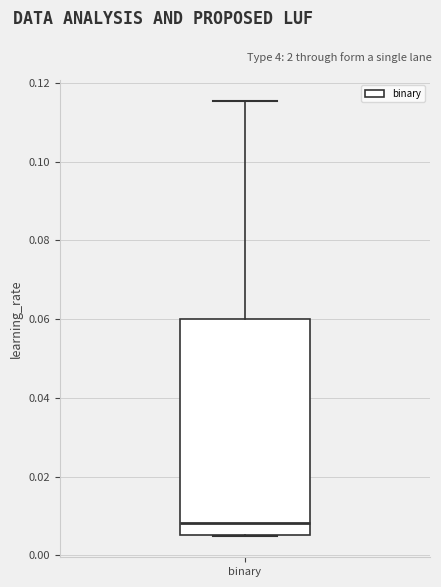

Transcribe this box plot: give where the median line is, the range the box spans, and where the two whiskers end, as read against the y-axis. The values are not printed on the chart, so give them approximately, as read against the axis.

median 0.008, box 0.006 to 0.060, whiskers 0.006 to 0.116